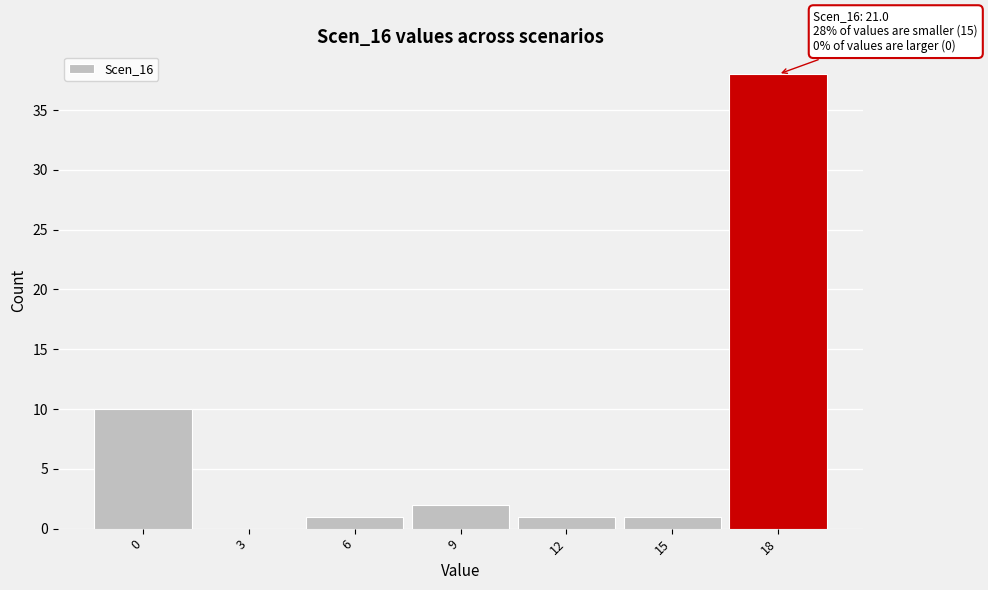

Reading left to right, transcribe all the data shown in this chart.

0=10	3=0	6=1	9=2	12=1	15=1	18=38